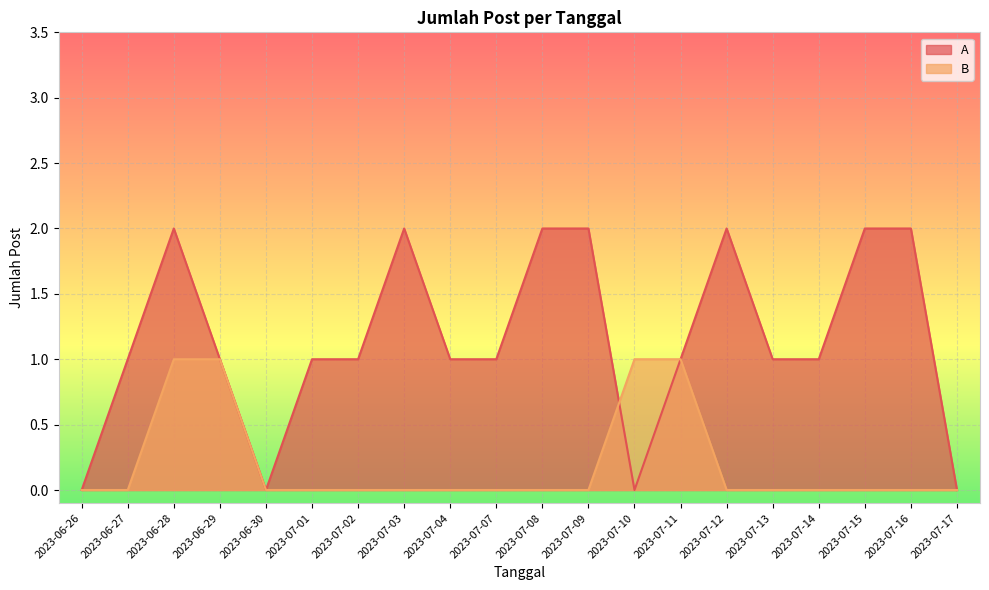

Is it true that A equals 0 at 2023-07-10?

True